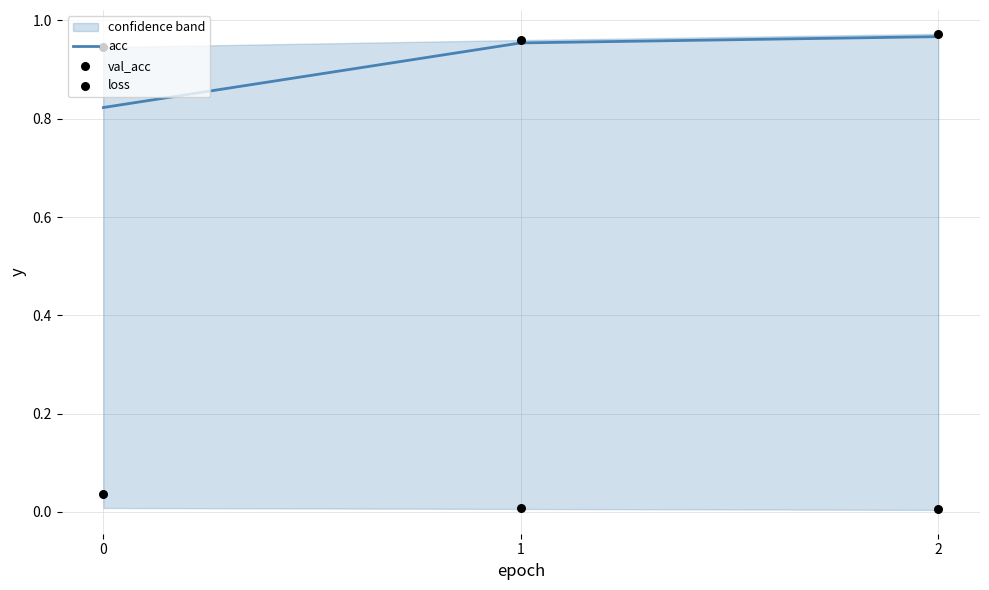

Which series has the largest total across all categories?

val_acc